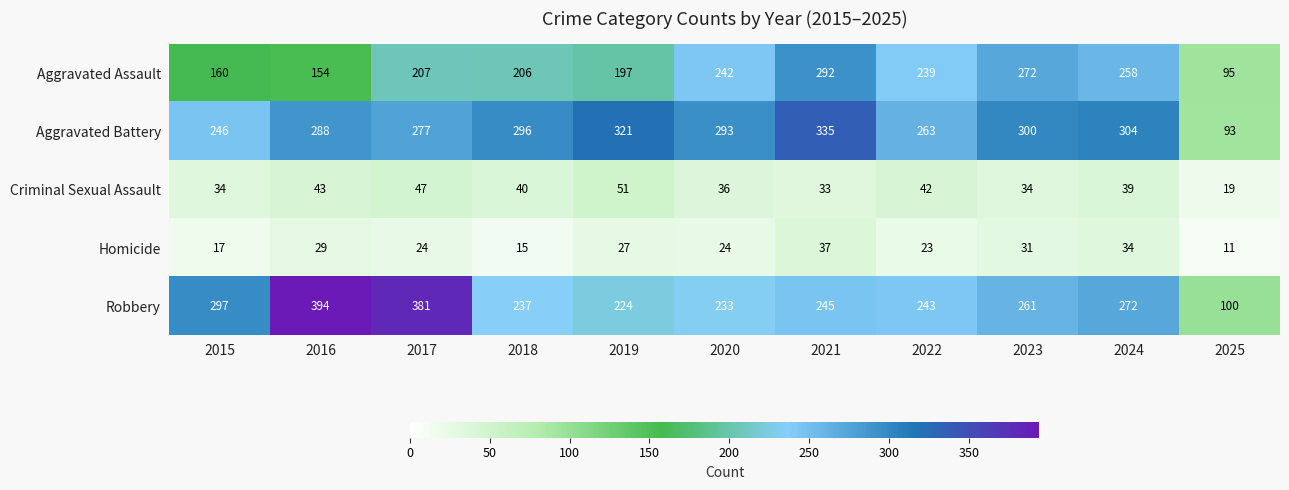

Read the Criminal Sexual Assault value at 2022, to the nearest 10.

40